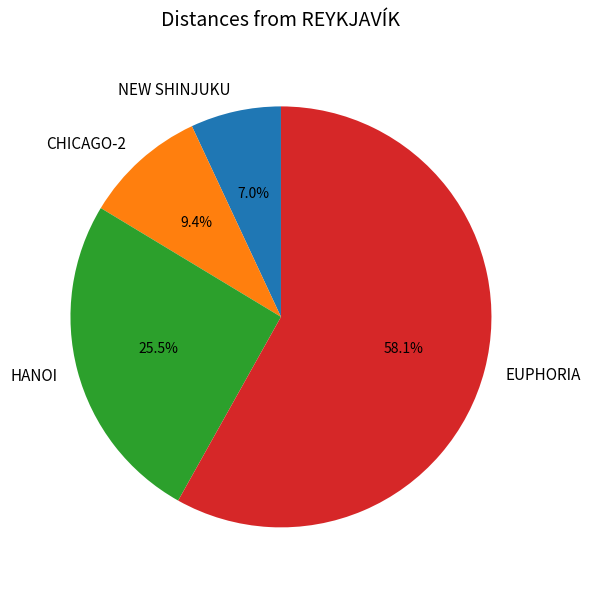

The EUPHORIA slice represents 58% of the pie. True or false?

True